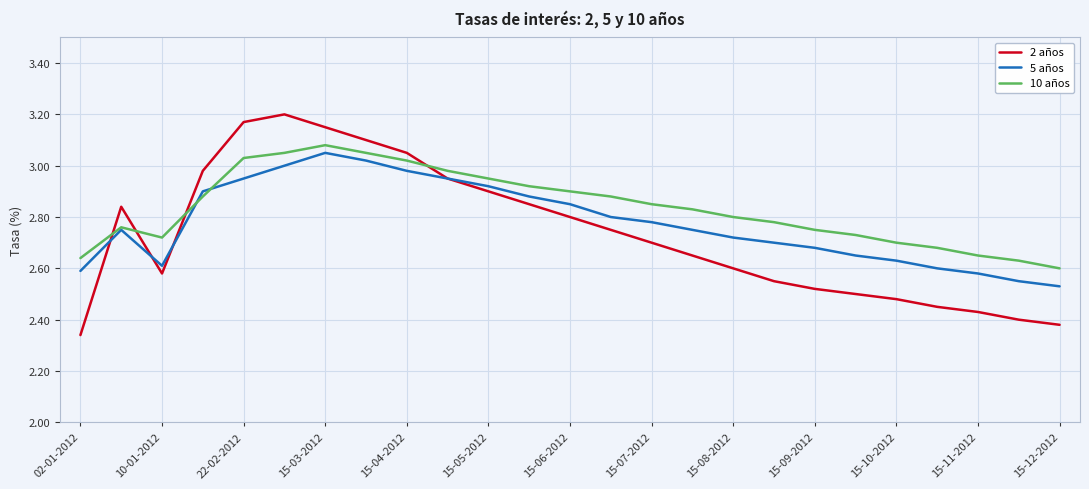

How many intersections are there between 10 años and 2 años?

4